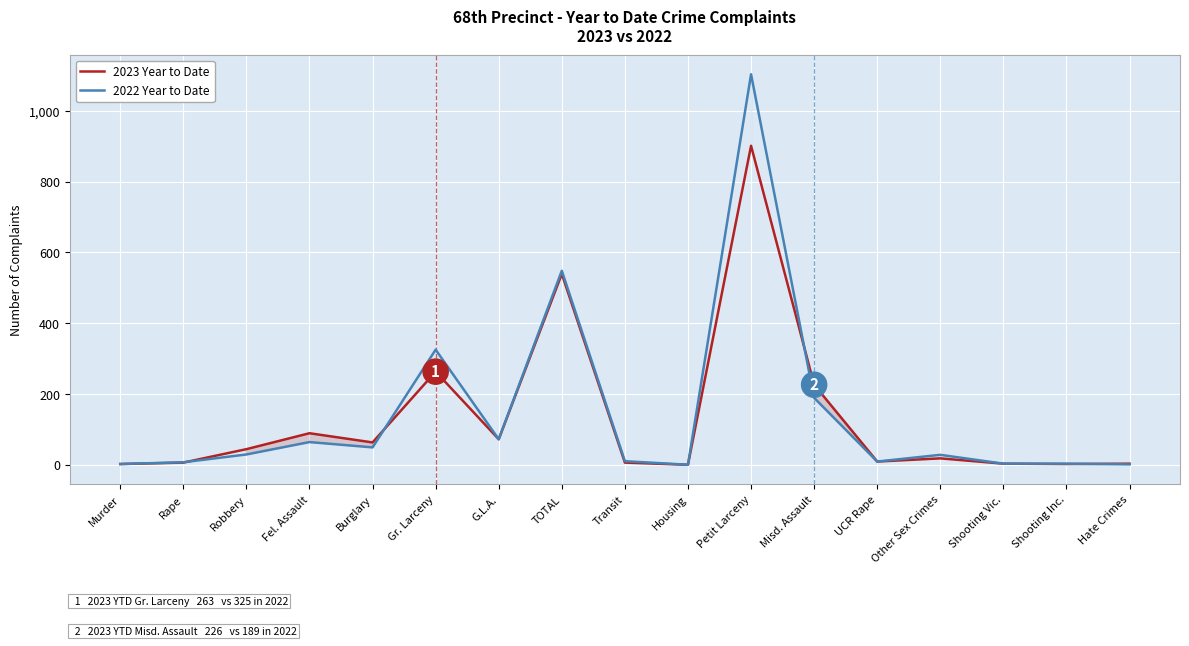

Which series has the largest total across all categories?

2022 Year to Date